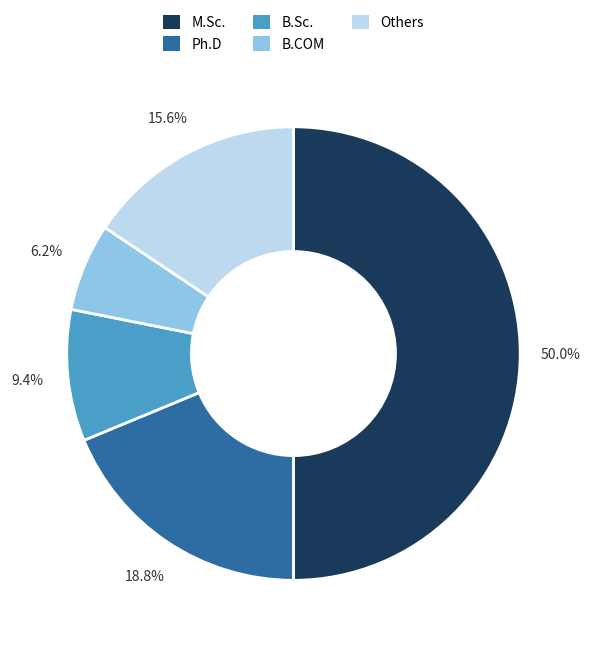

Is Ph.D the majority of the pie?

No